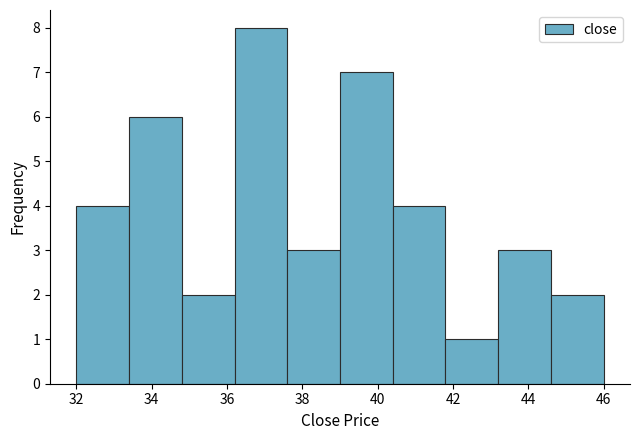

Reading left to right, transcribe this chart: for each bar, give the range it covers on the x-axis and its height. The values are not printed on the chart, so give them approximately, as read against the axis.

32.0 to 33.4: 4
33.4 to 34.8: 6
34.8 to 36.2: 2
36.2 to 37.6: 8
37.6 to 39.0: 3
39.0 to 40.4: 7
40.4 to 41.8: 4
41.8 to 43.2: 1
43.2 to 44.6: 3
44.6 to 46.0: 2